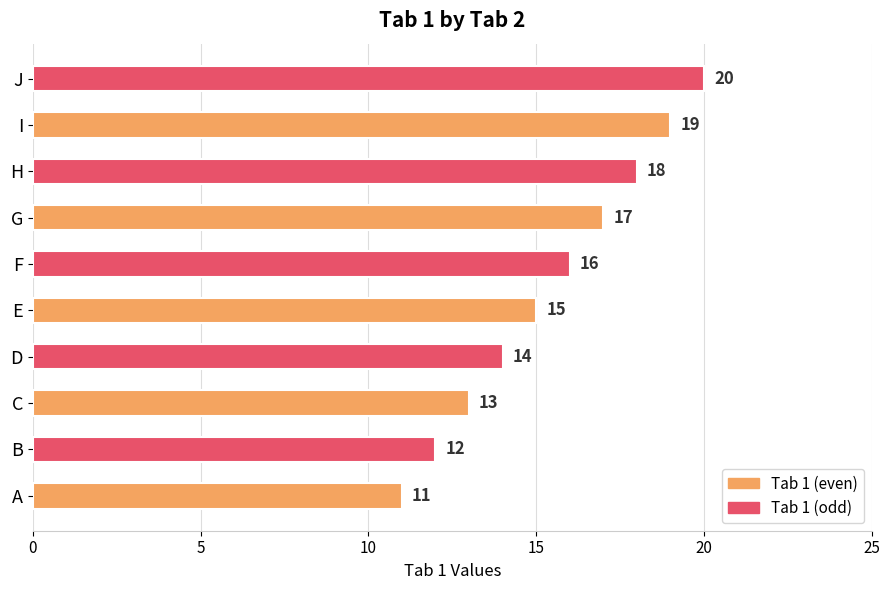

What is the change in value from D to F?

+2